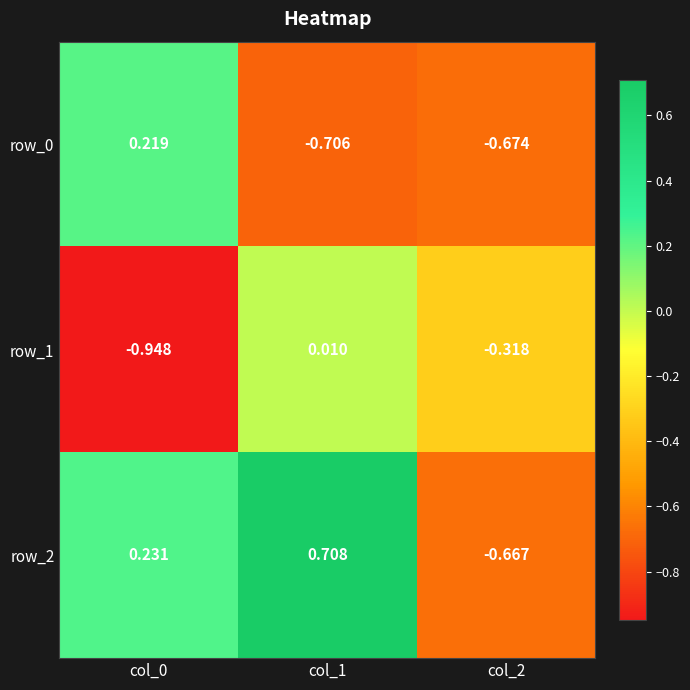

Is the value of row_2 at col_1 greater than the value of row_0 at col_1?

Yes